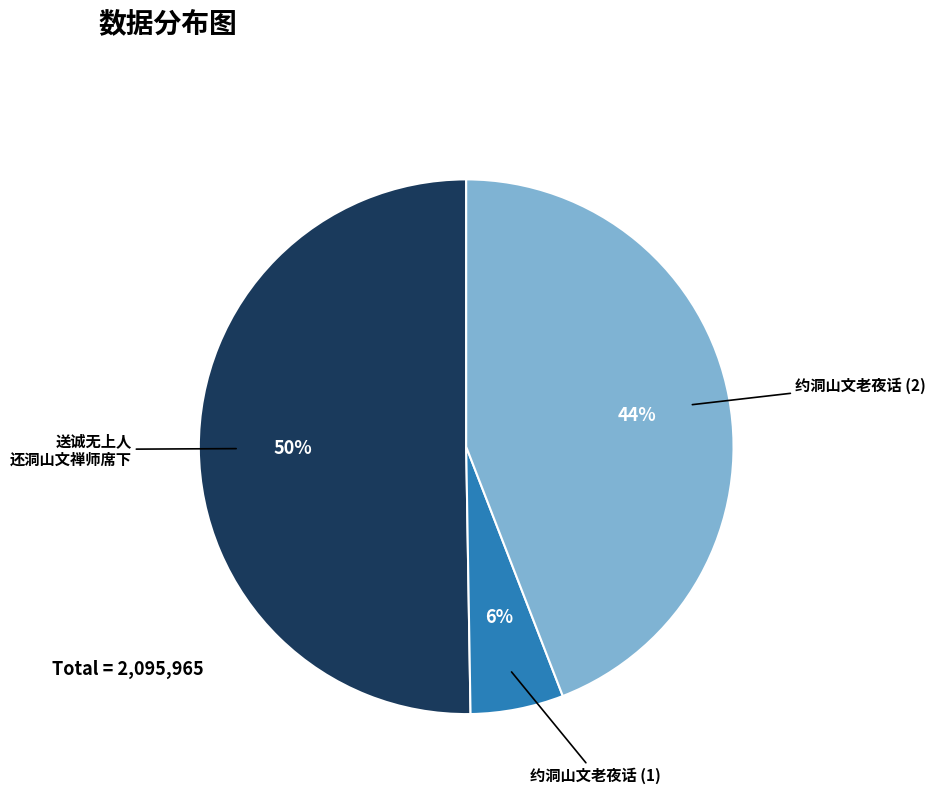

To the nearest percent, what is the average slice percentage?

33%